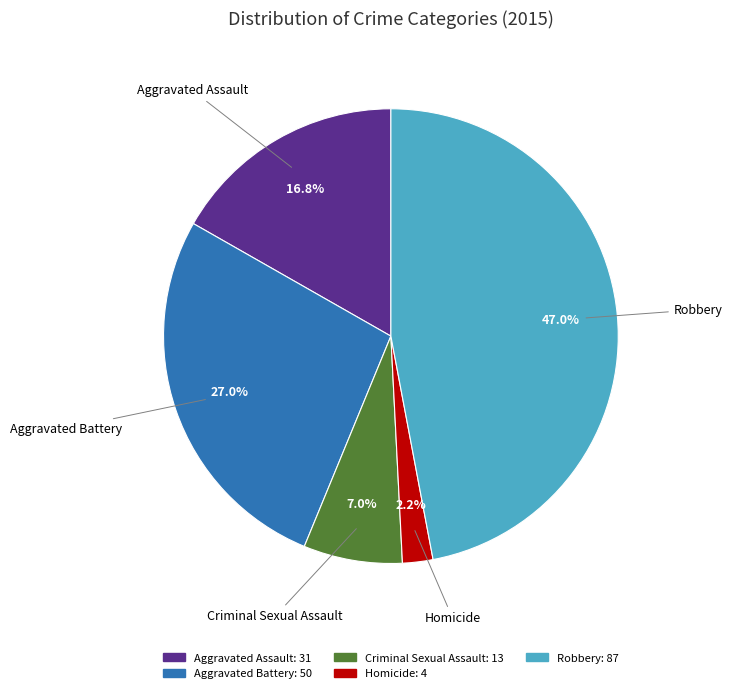

What percentage is NOT represented by Criminal Sexual Assault?

93.0%